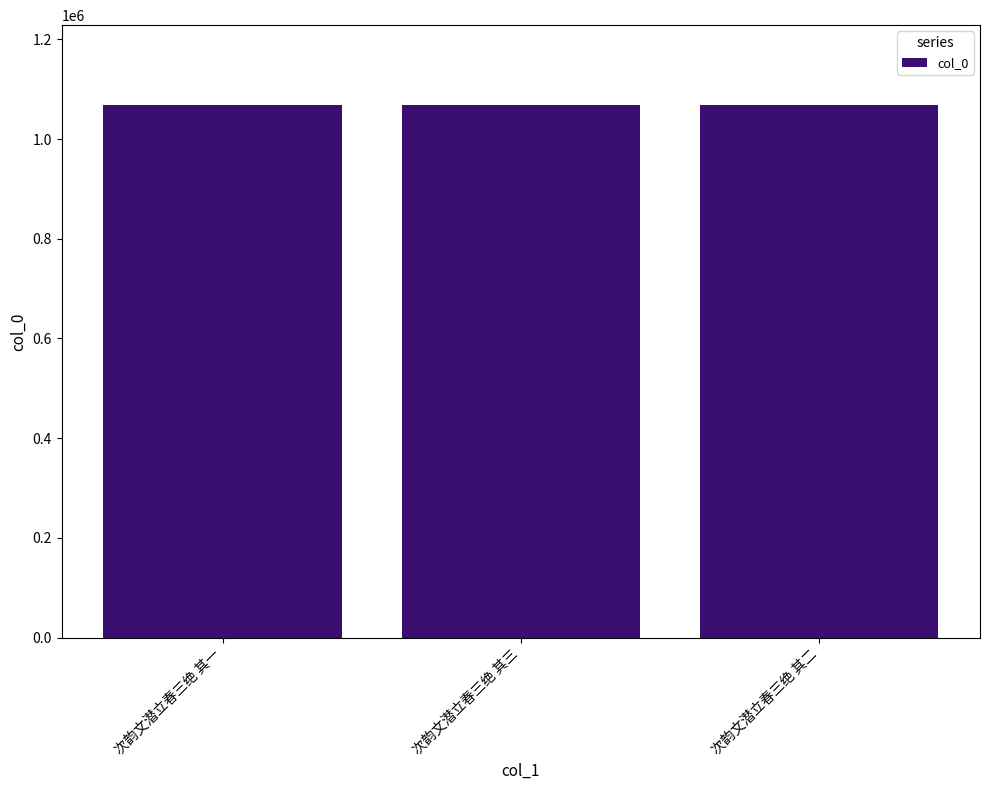

How many bars are there in total?

3